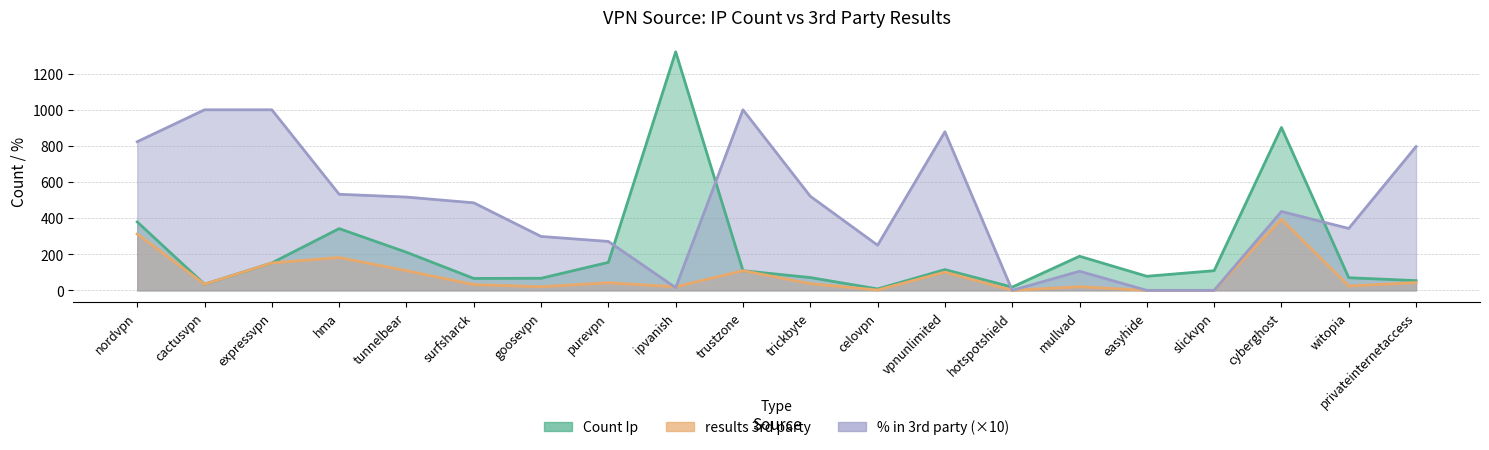

Reading left to right, what are all the values shown in this chart?

Count Ip: 379.0	34.0	152.0	342.0	211.0	66.0	67.0	155.0	1321.0	109.0	71.0	8.0	115.0	18.0	189.0	78.0	109.0	902.0	70.0	54.0
results 3rd party: 312.0	34.0	152.0	182.0	109.0	32.0	20.0	42.0	20.0	109.0	37.0	2.0	101.0	0.0	20.0	0.0	0.0	394.0	24.0	43.0
% in 3rd party: 823.2	1000.0	1000.0	532.2	516.6	484.8	298.5	271.0	15.1	1000.0	521.1	250.0	878.3	0.0	105.8	0.0	0.0	436.8	342.9	796.3